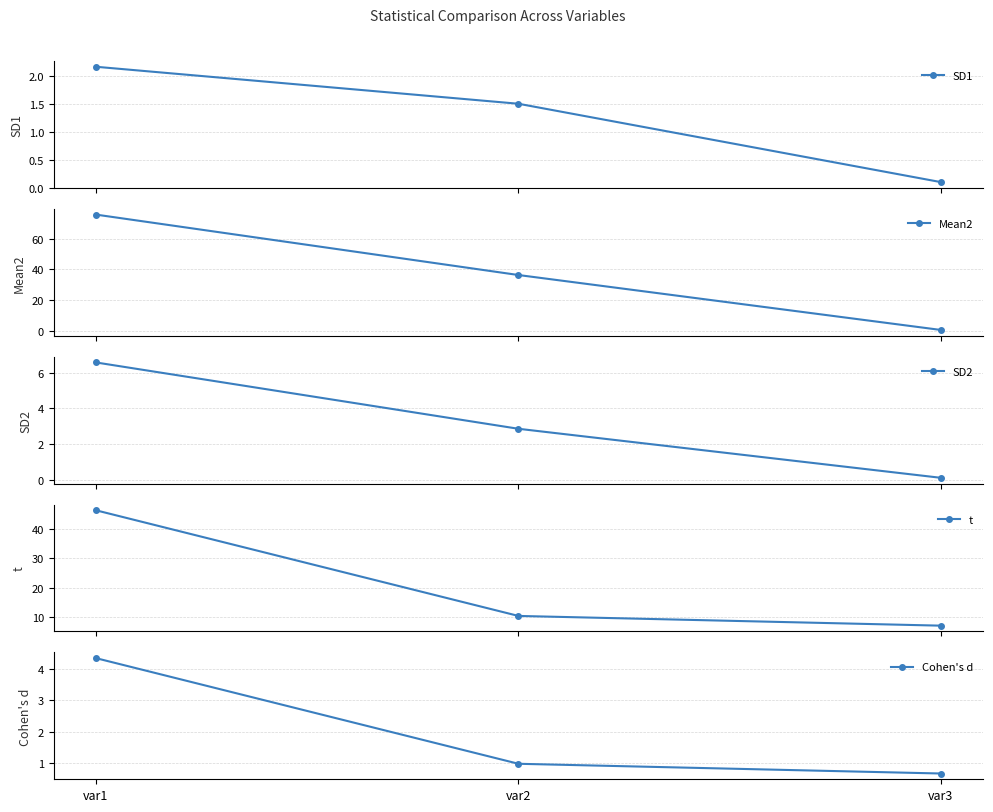

What is the maximum value for SD1?

2.2